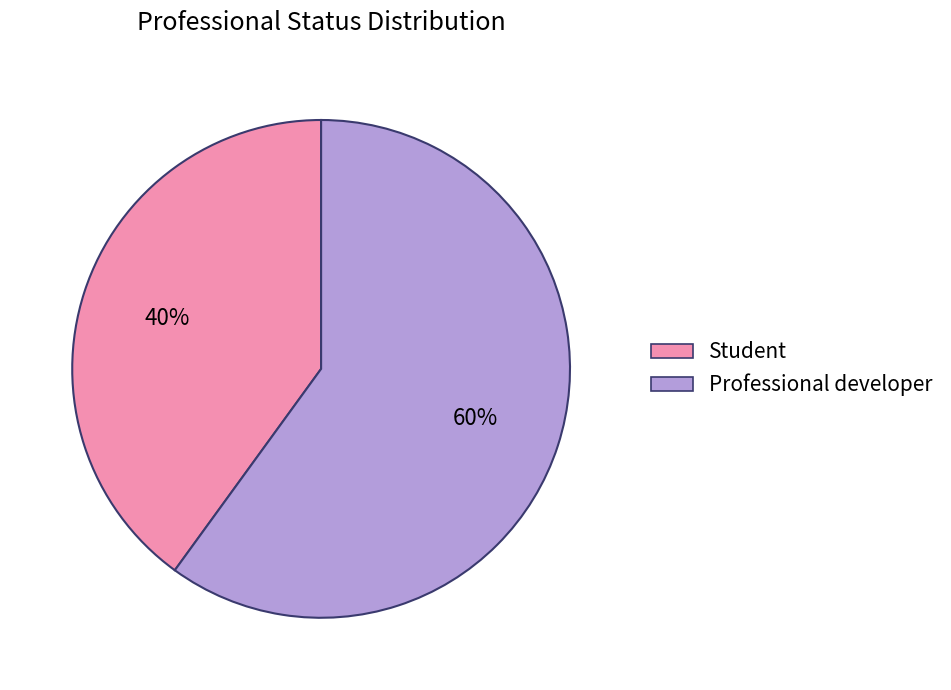

Which slice represents more than half of the pie?

Professional developer